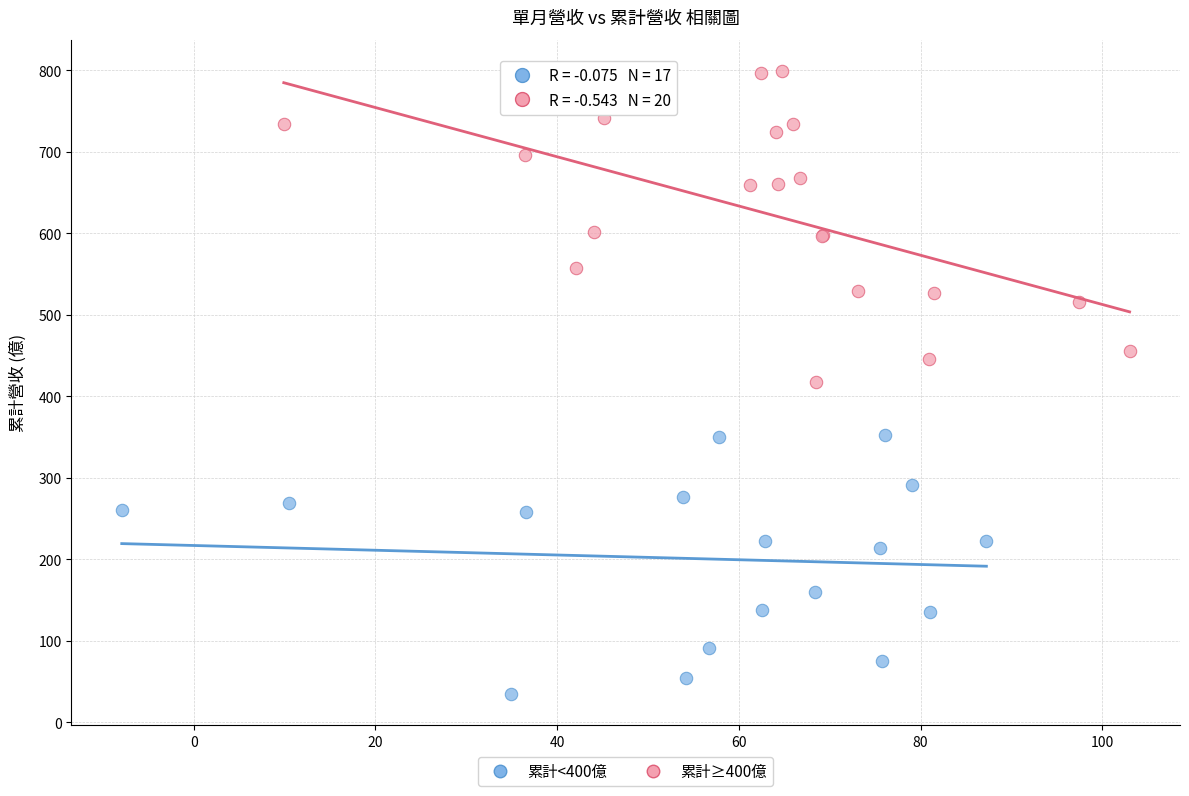

Which series contains the lowest Y value?

累計<400億